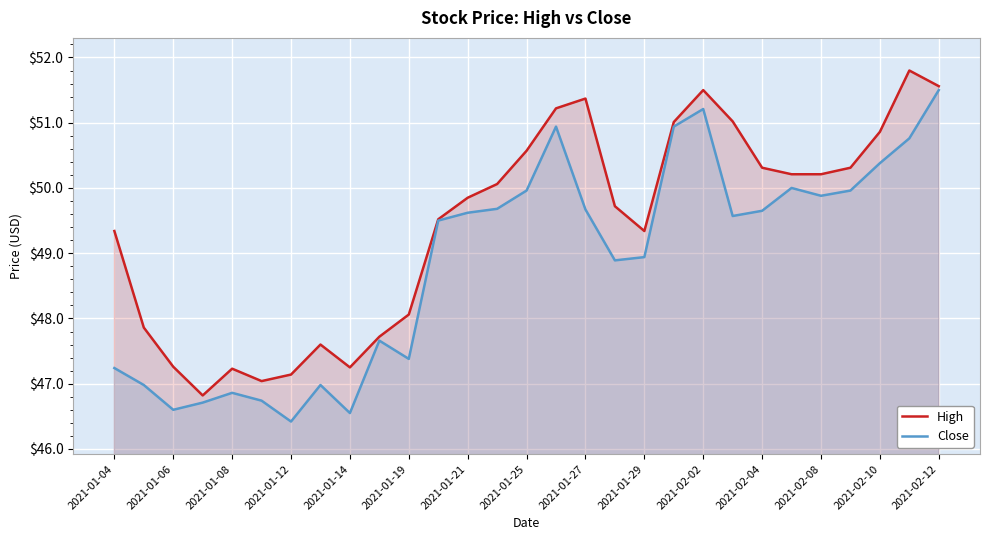

Is the value of Close at 2021-01-25 greater than the value of High at 2021-01-14?

Yes